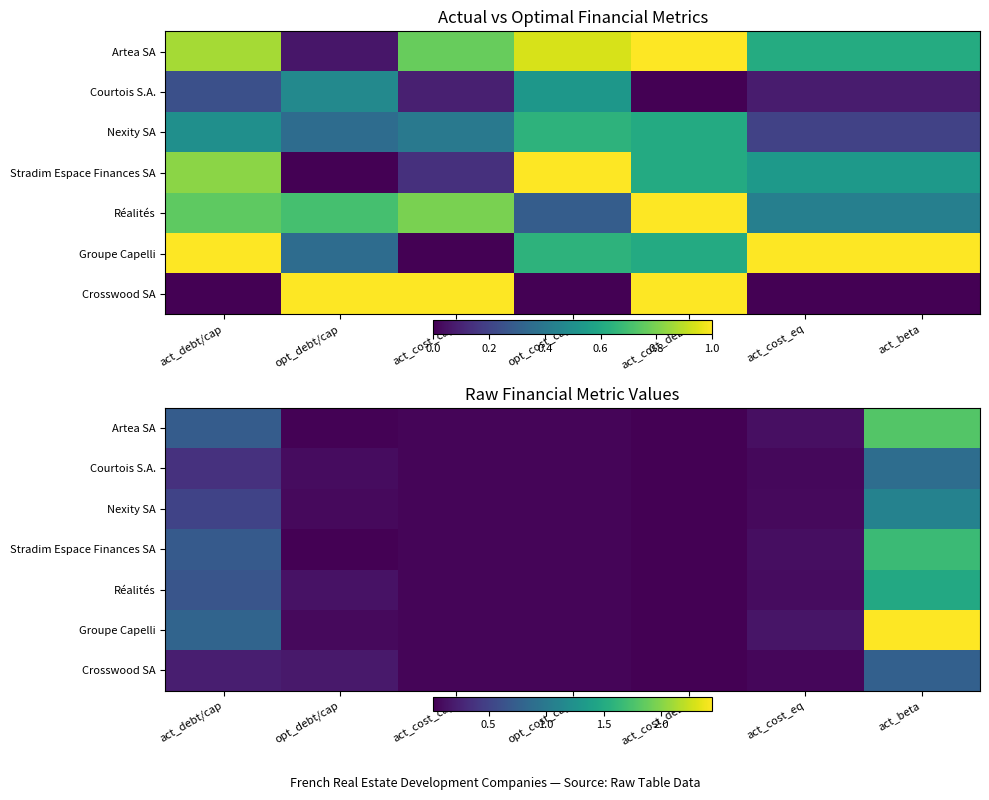

What is the difference between the Groupe Capelli values at act_beta and act_cost_debt?

2.4